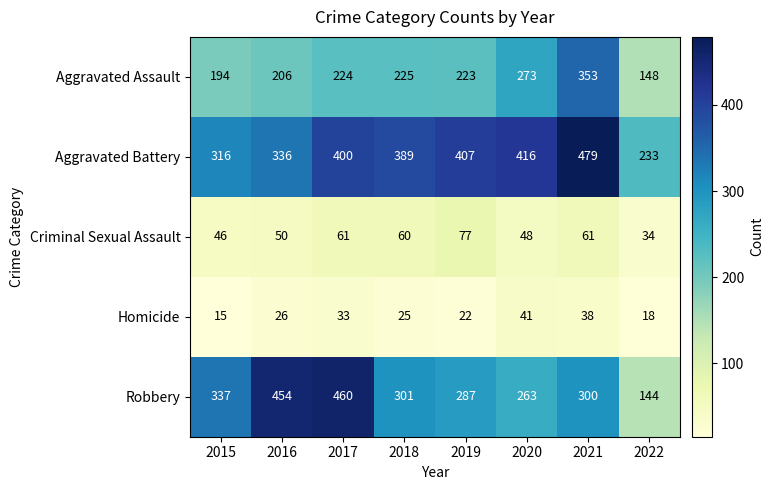

At which label is Homicide closest to 28?

2016